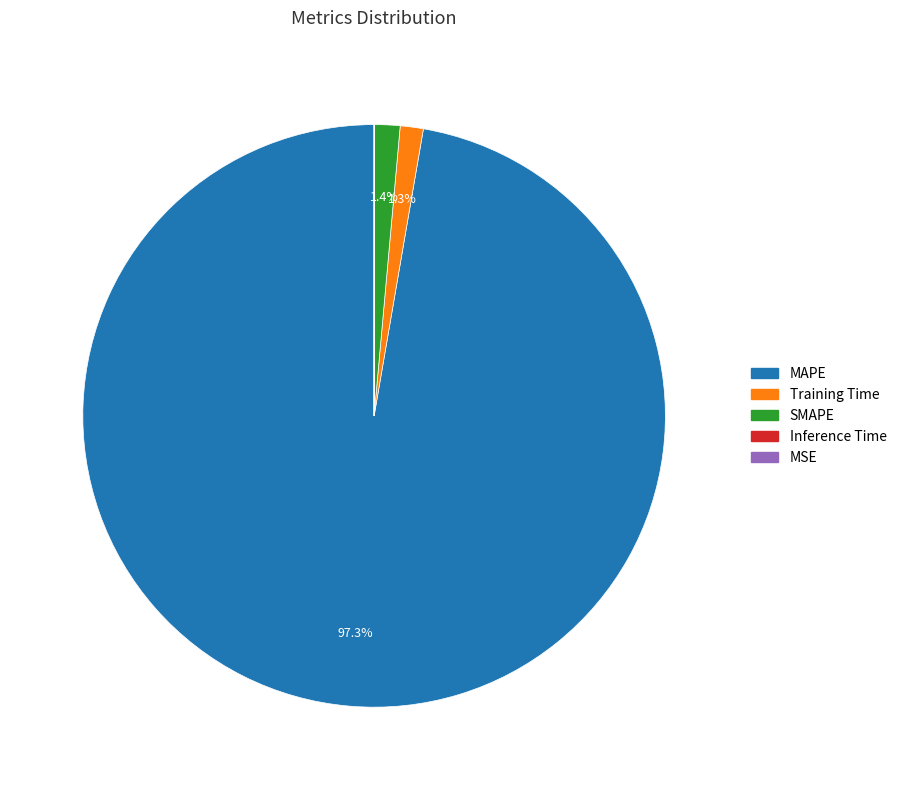

To the nearest percent, what percentage of the pie is MAPE?

97%